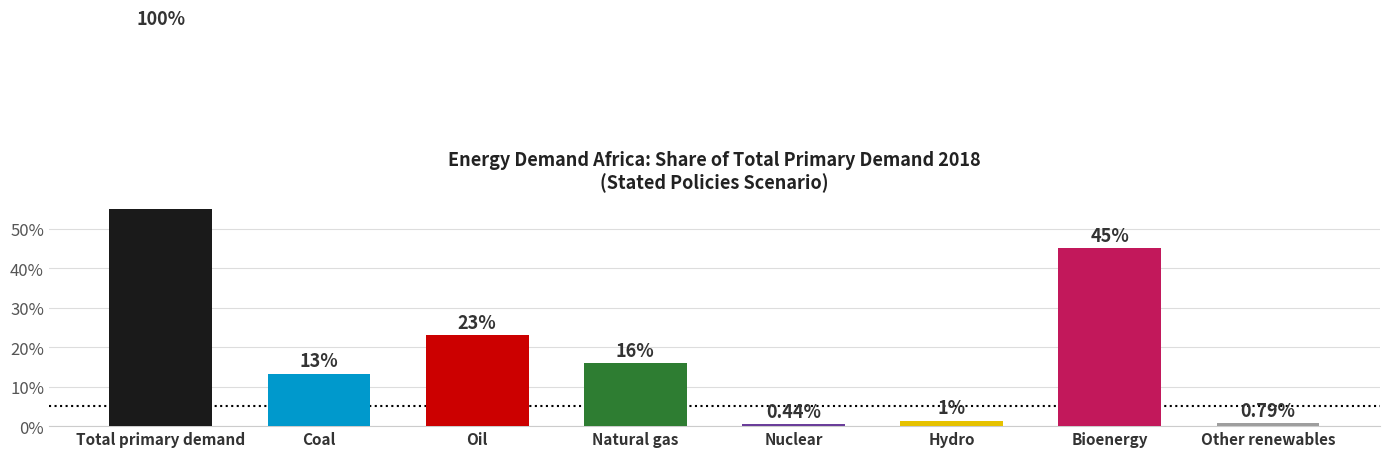

What is the label of the 1st bar from the right?

Other renewables